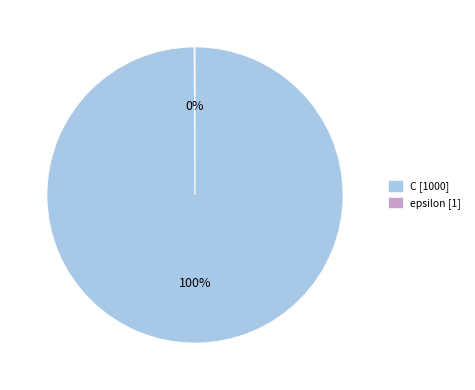

What is the largest slice in the pie chart?

C